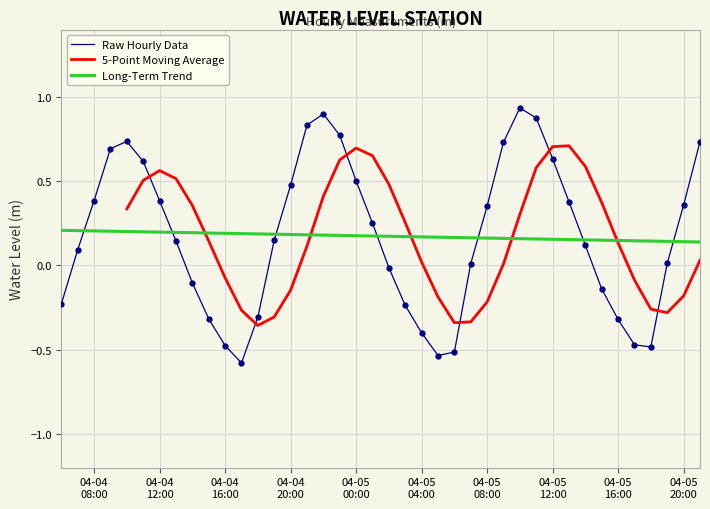

What is the label of the 8th point from the left?

2023-04-04 13:00:00